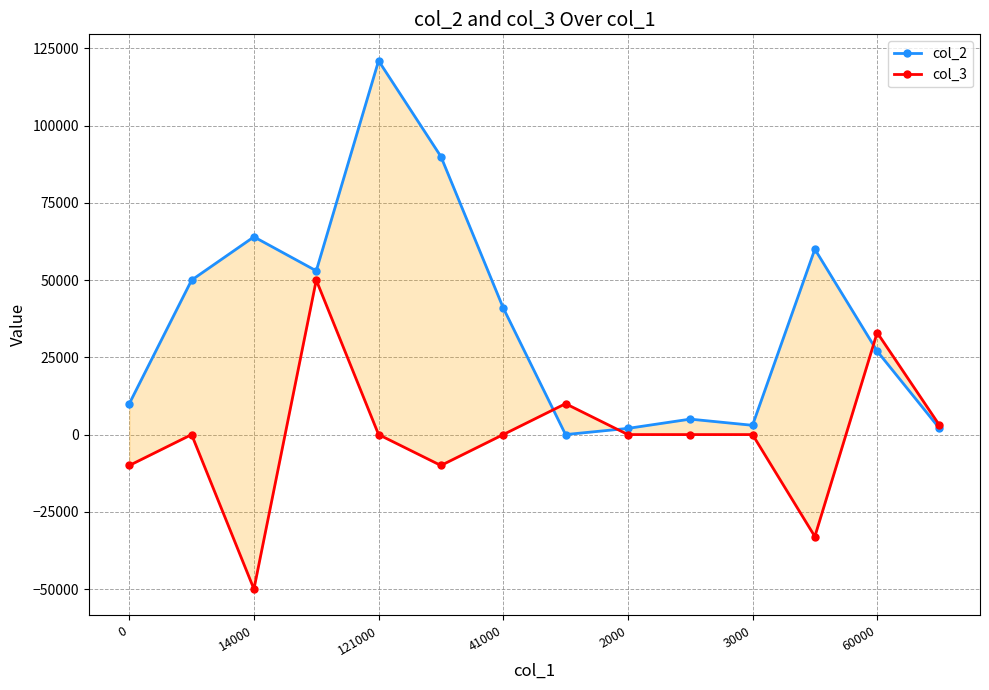

After their last crossing, which series has the higher values: col_2 or col_3?

col_3